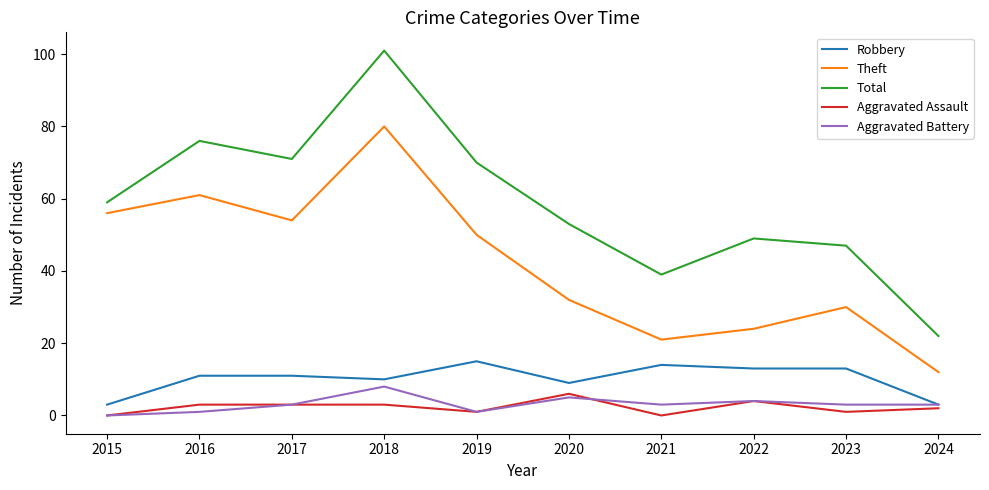

Which series has the widest spread of values?

Total